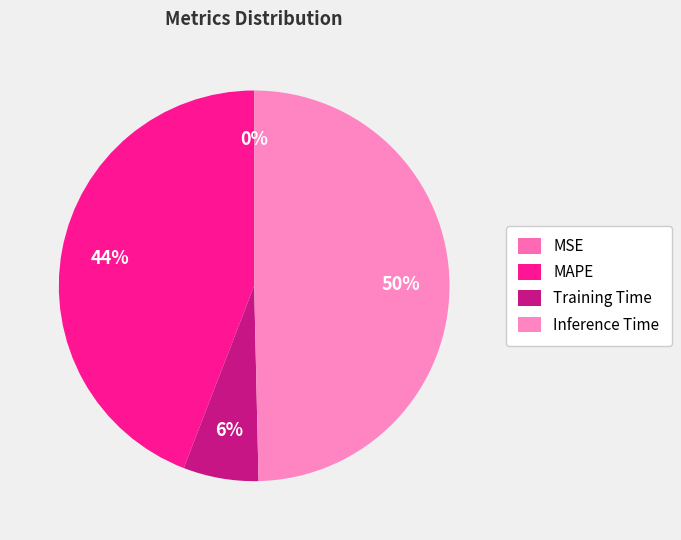

Does Inference Time account for over 50% of the chart?

No